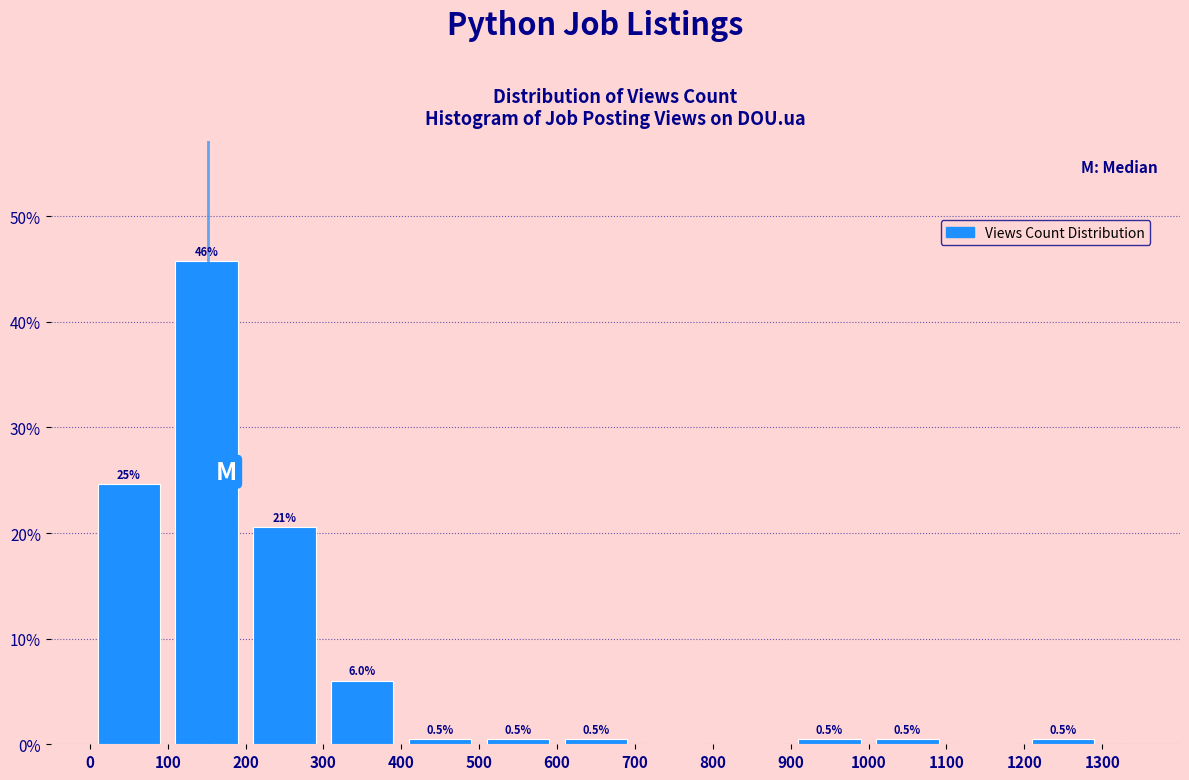

Over which range of the x-axis is the bar tallest?

100 to 200